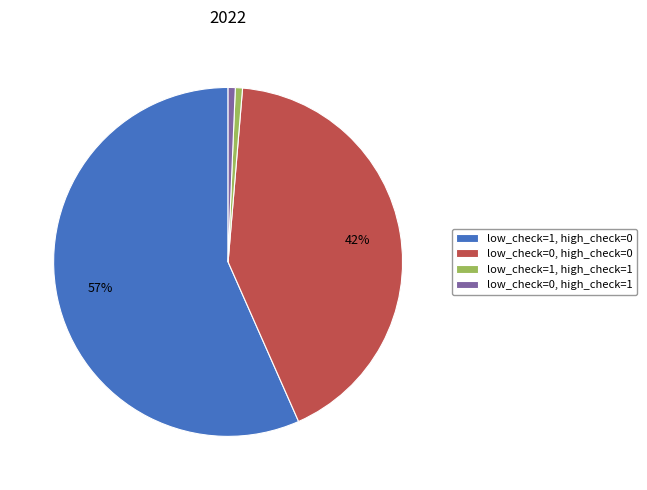

The low_check=0, high_check=1 slice represents 1% of the pie. True or false?

True